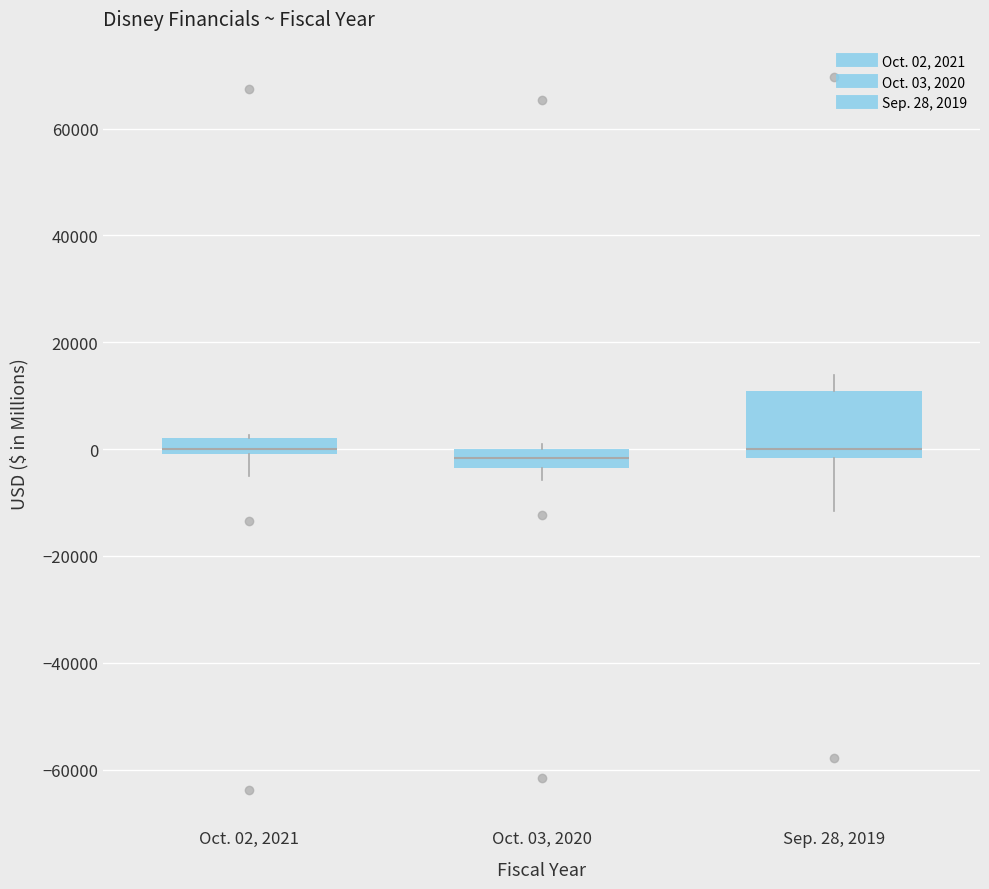

Comparing the boxes themselves (not the whiskers), which one is the tallest?

Sep. 28, 2019